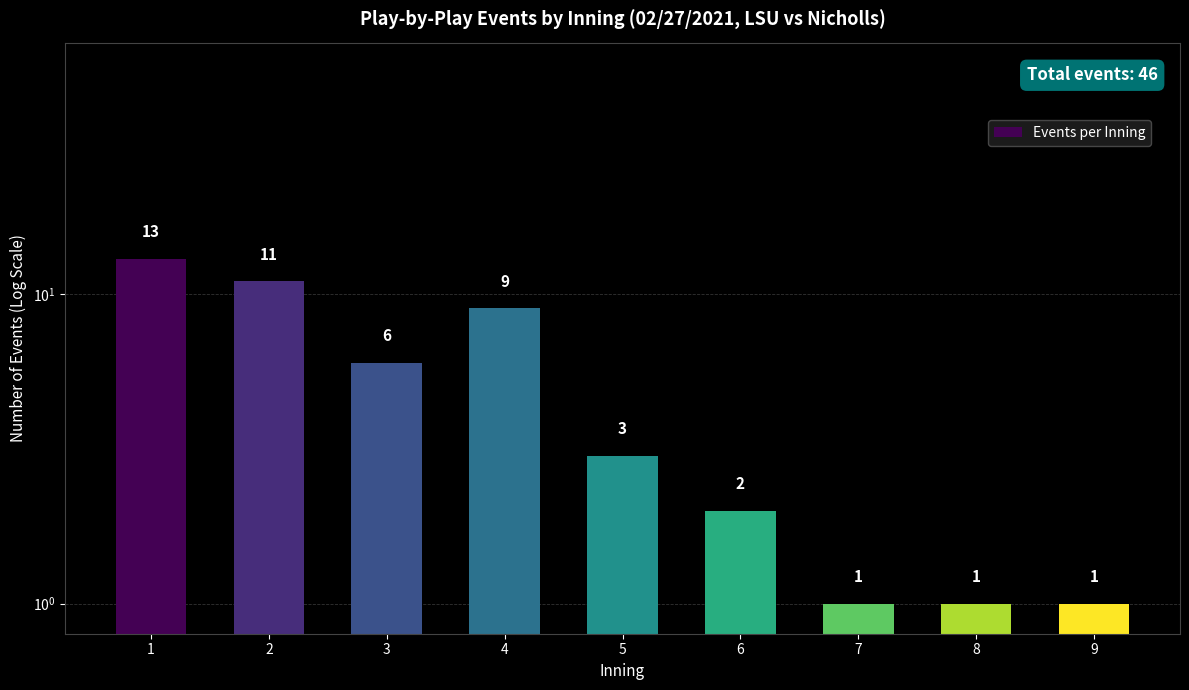

At which label is the value closest to 7?

3